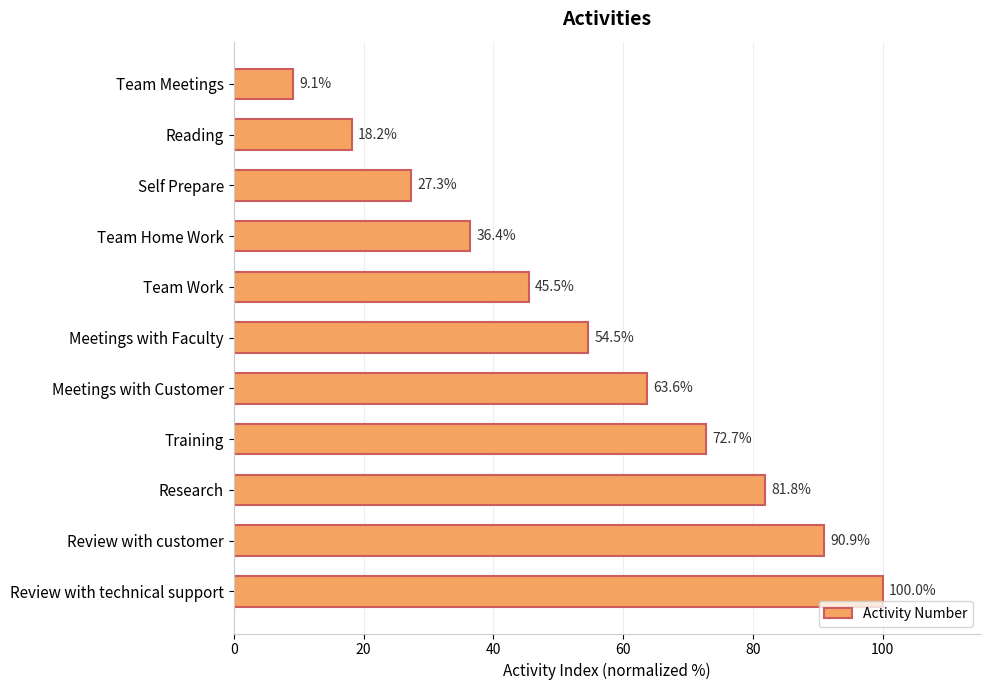

Rank the categories by value from lowest to highest.

Team Meetings, Reading, Self Prepare, Team Home Work, Team Work, Meetings with Faculty, Meetings with Customer, Training, Research, Review with customer, Review with technical support